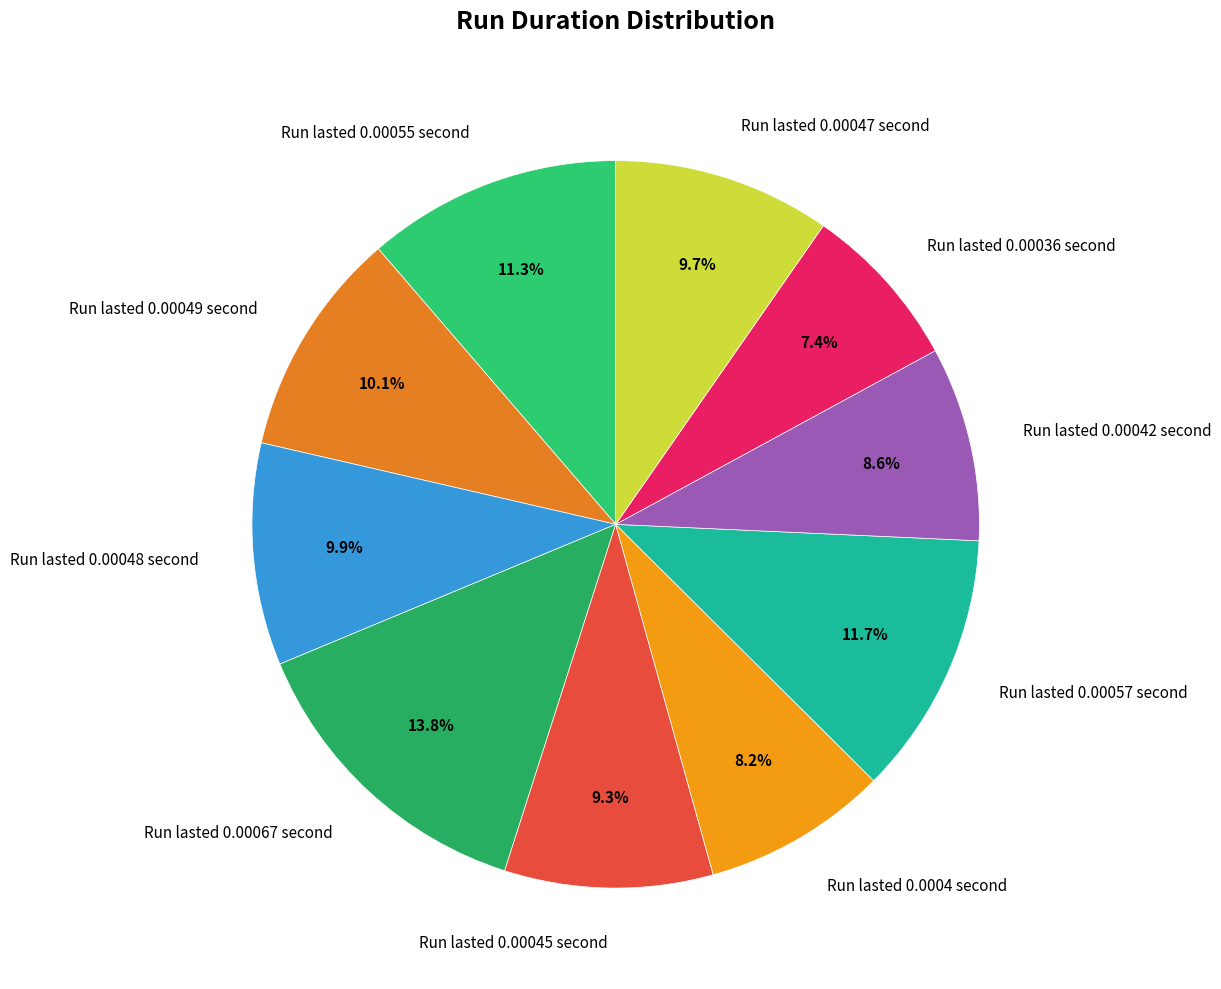

To the nearest percent, what is the average slice percentage?

10%